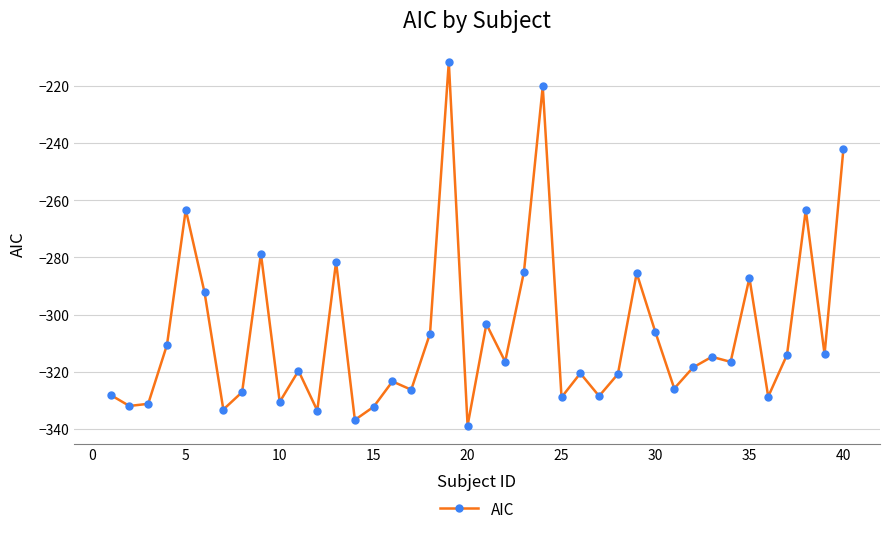

How many data points does each series have?

40